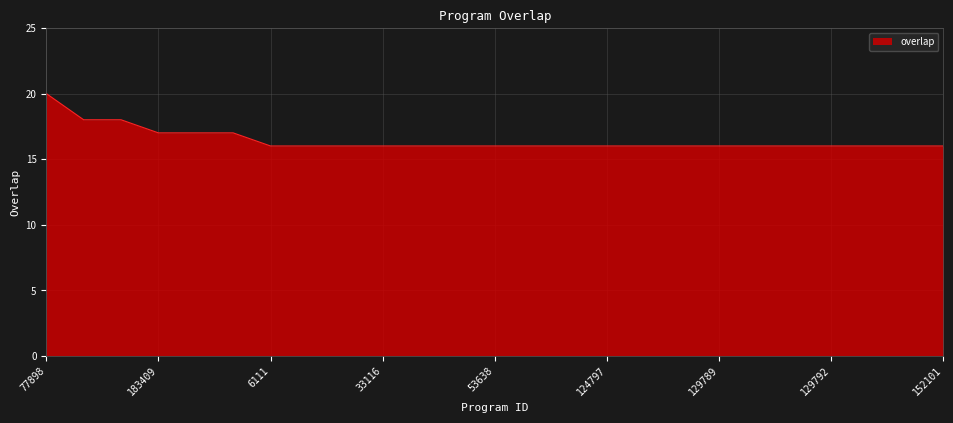

How many distinct data groups are displayed?

1